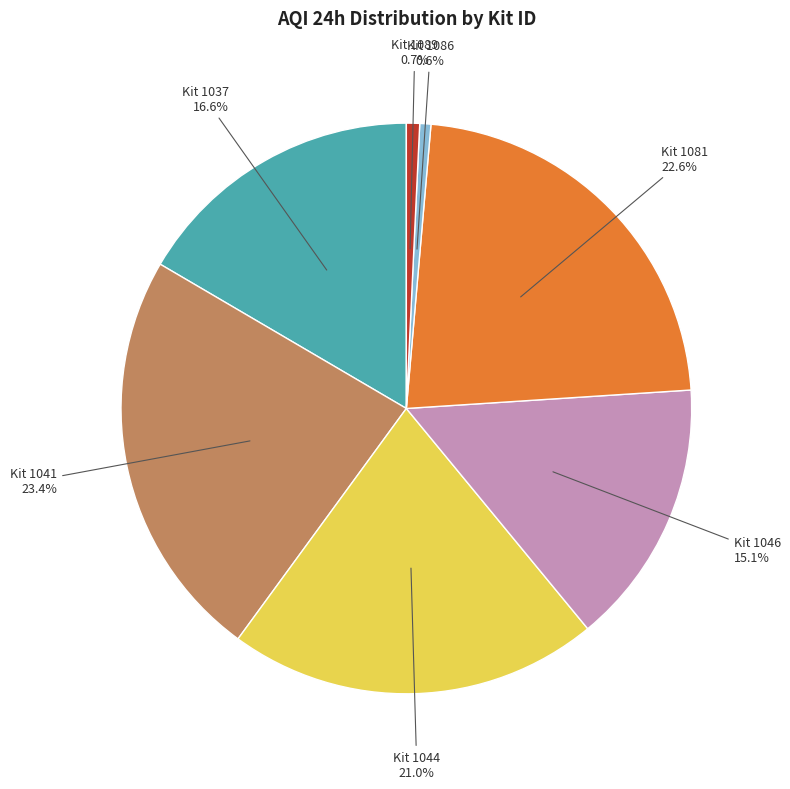

Does any single category account for the majority?

No